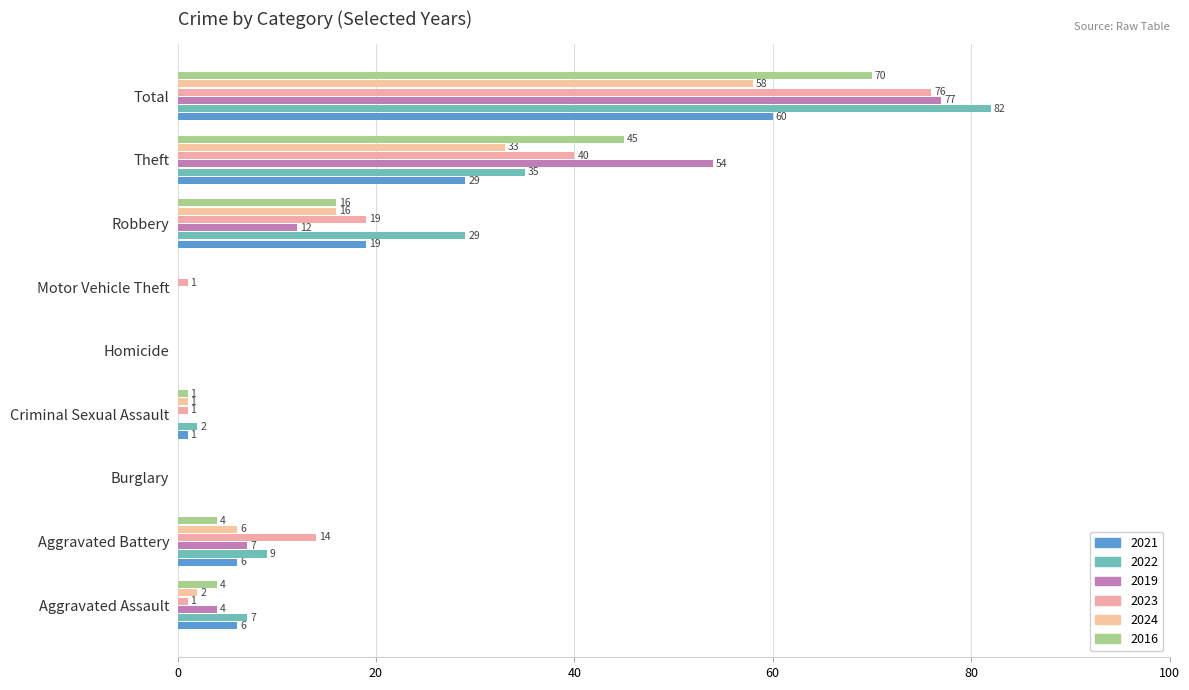

Rank the series at Criminal Sexual Assault from lowest to highest value.

2019, 2021, 2023, 2024, 2016, 2022